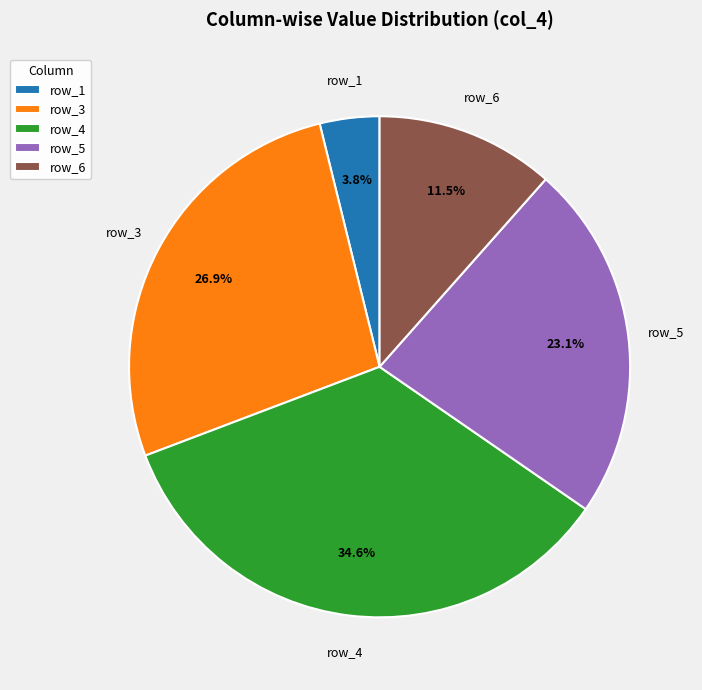

Combined, do row_6 and row_1 account for over 50%?

No